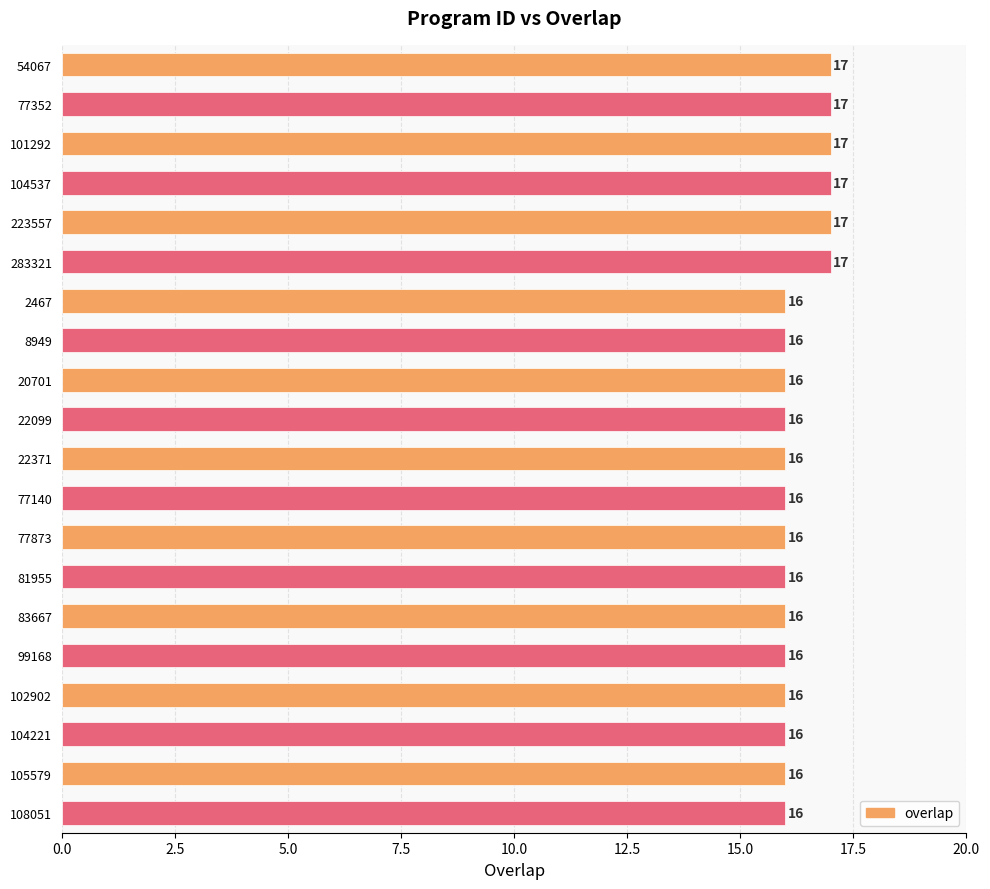

Read the value at 2467.

16